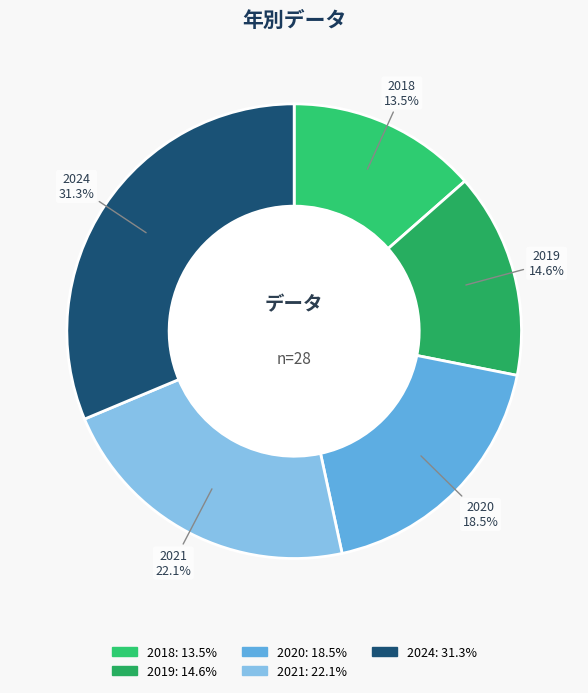

Which slice is the smallest?

2018